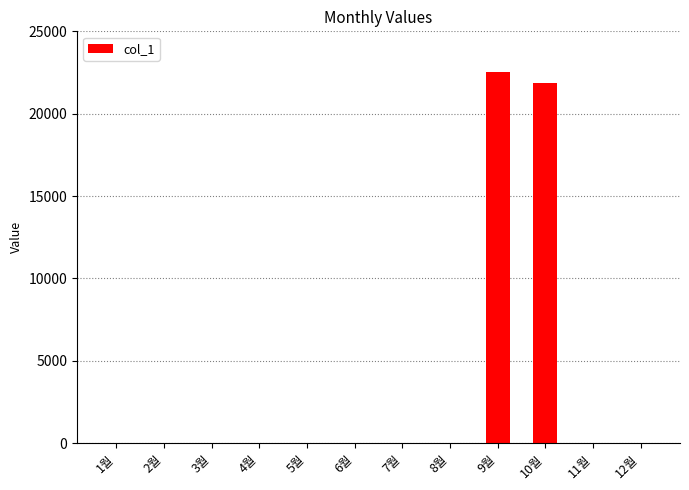

How many data points does each series have?

12